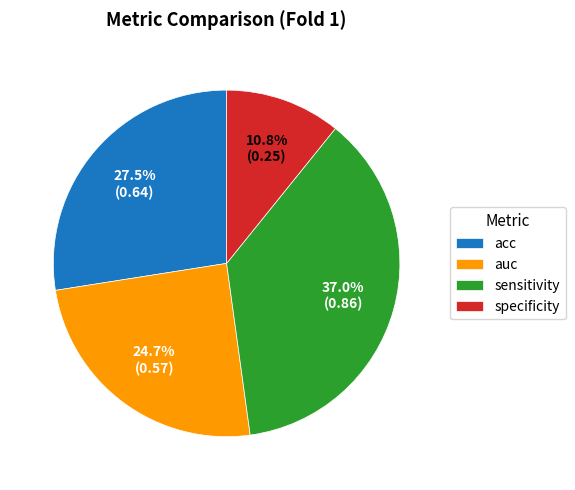

Rank the categories by value from highest to lowest.

sensitivity, acc, auc, specificity